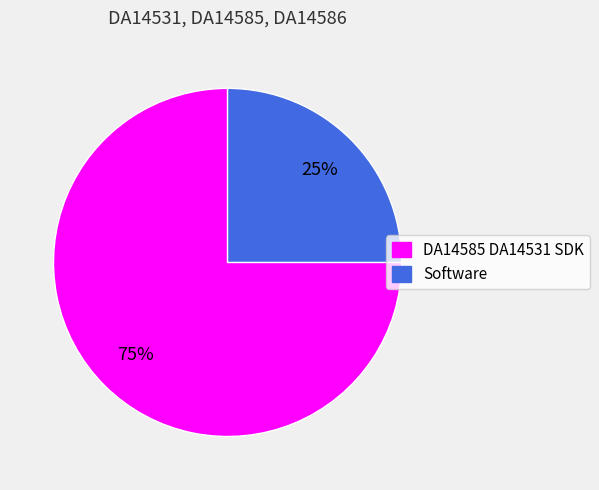

Does any single category account for the majority?

Yes